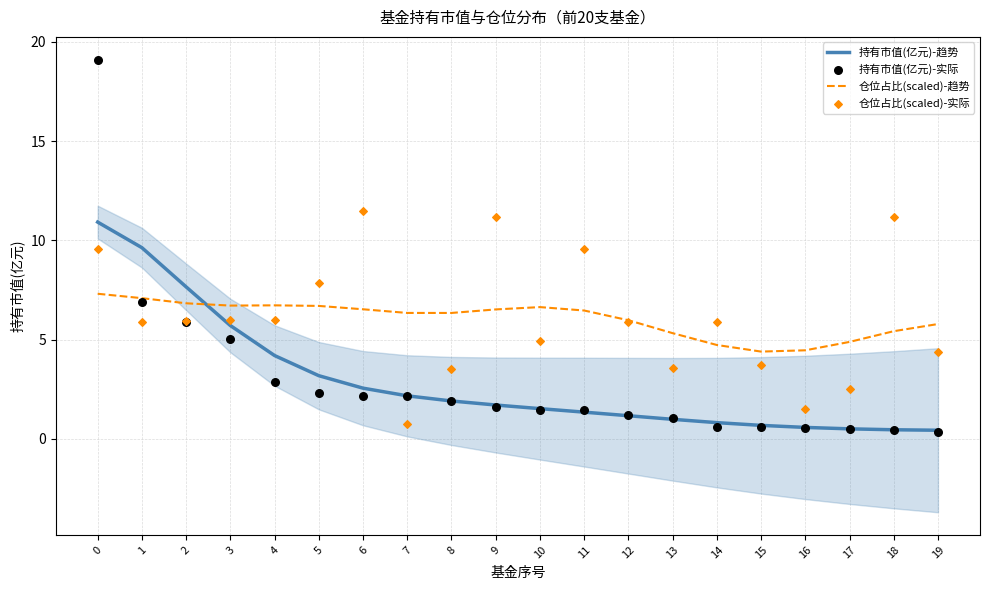

What are all the series names shown in the legend?

持有市值(亿元)-趋势, 仓位占比(scaled)-趋势, 持有市值(亿元)-实际, 仓位占比(scaled)-实际